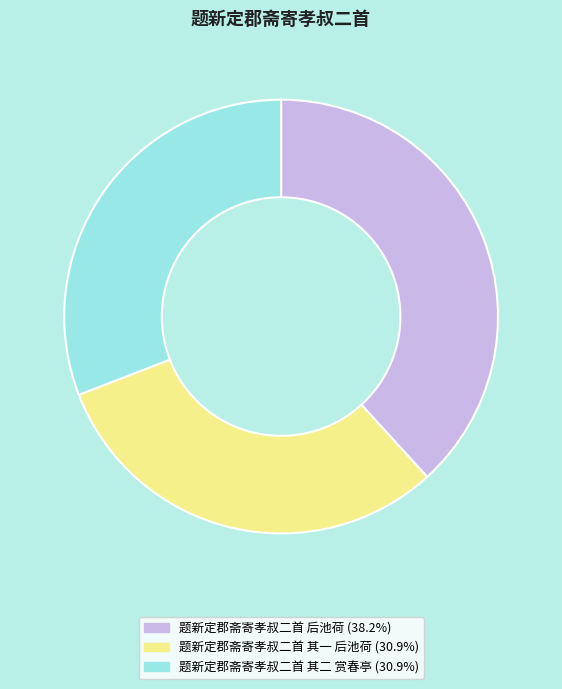

Which slice is the largest?

题新定郡斋寄孝叔二首 后池荷